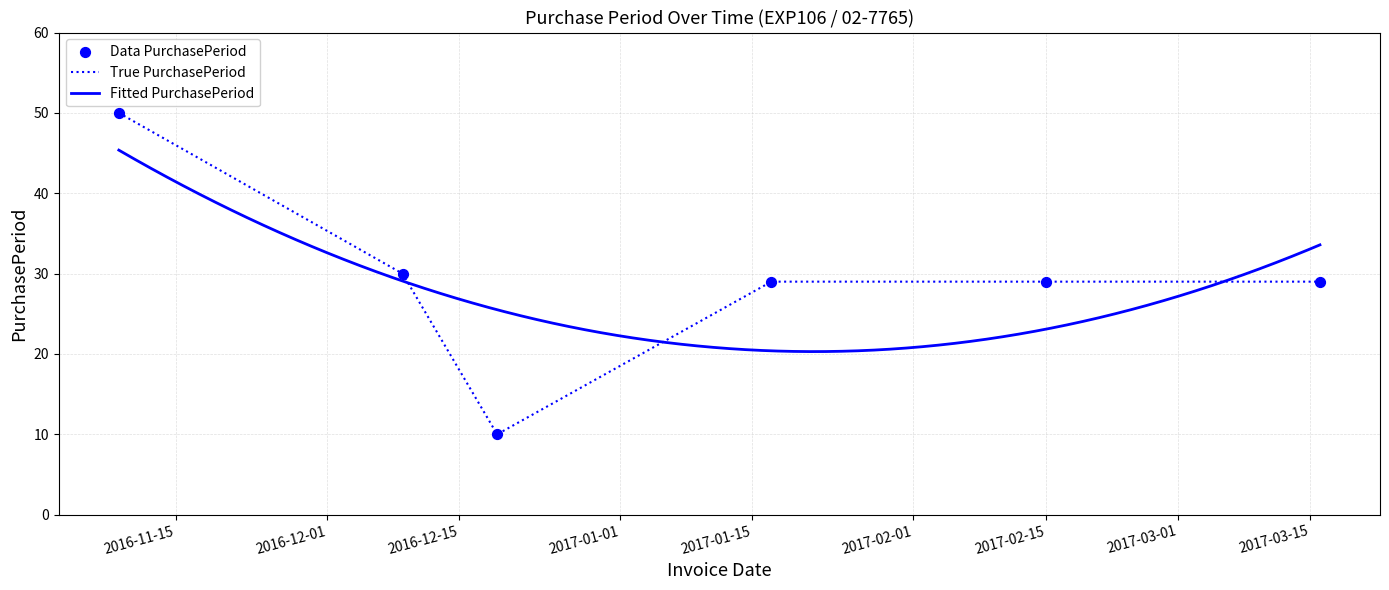

What is the change in value from 2016-12-09 to 2017-01-17?

-1